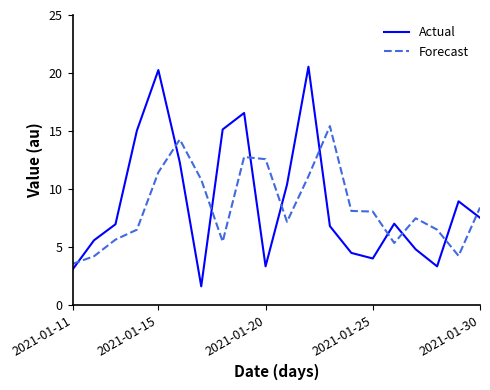

What is the maximum value for Actual?

20.5